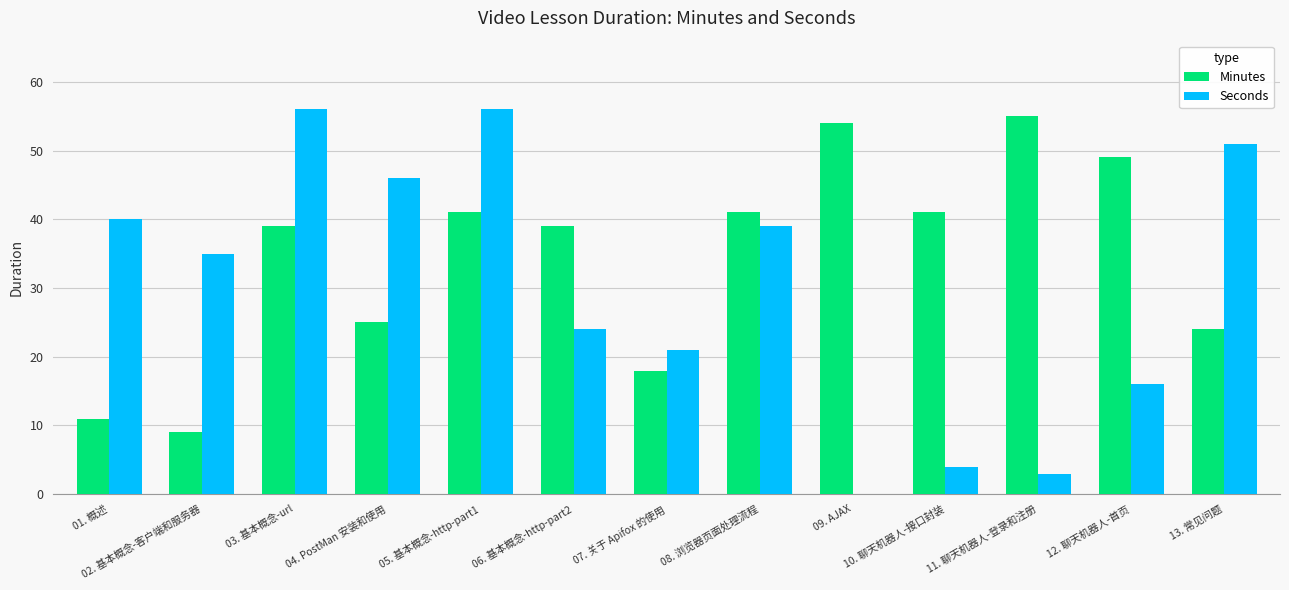

The Seconds series shows 6 at 10. 聊天机器人-接口封装. True or false?

False